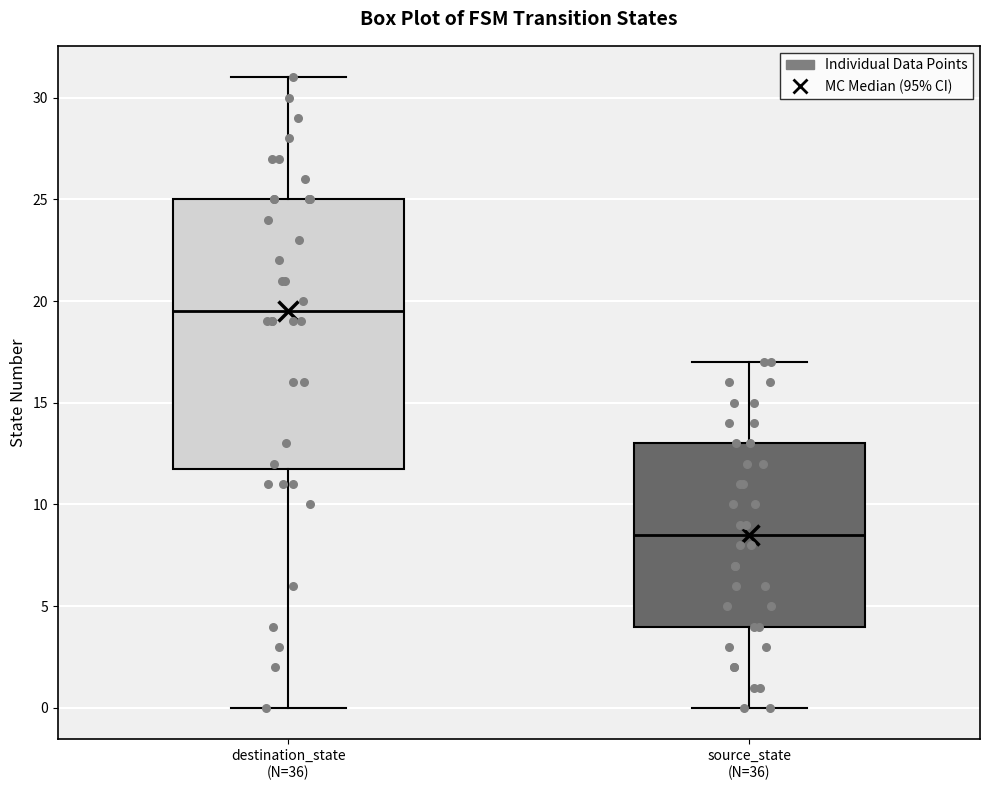

Which box's median line is the highest?

destination_state (N=36)